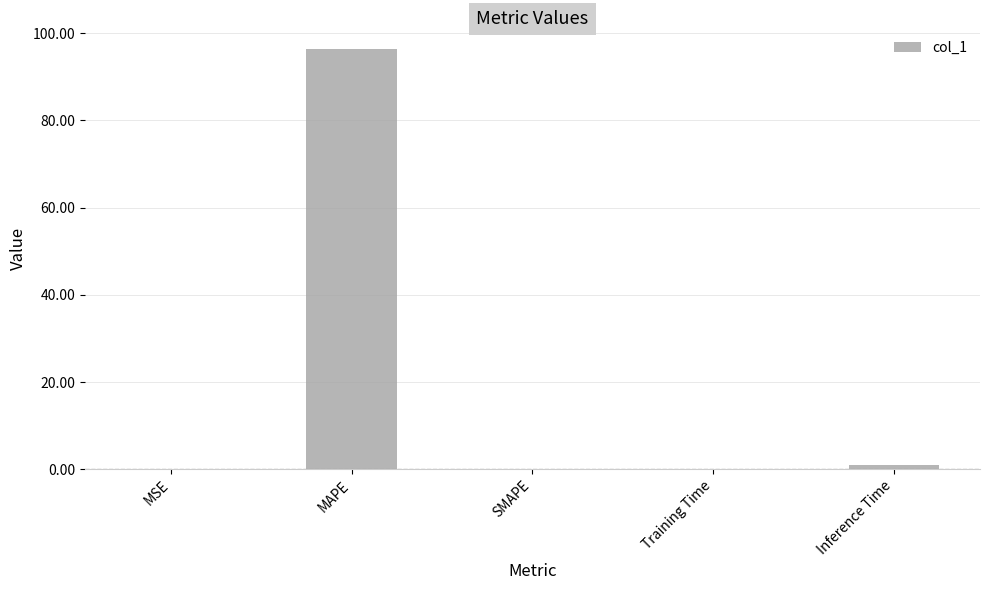

Are the bars horizontal?

No